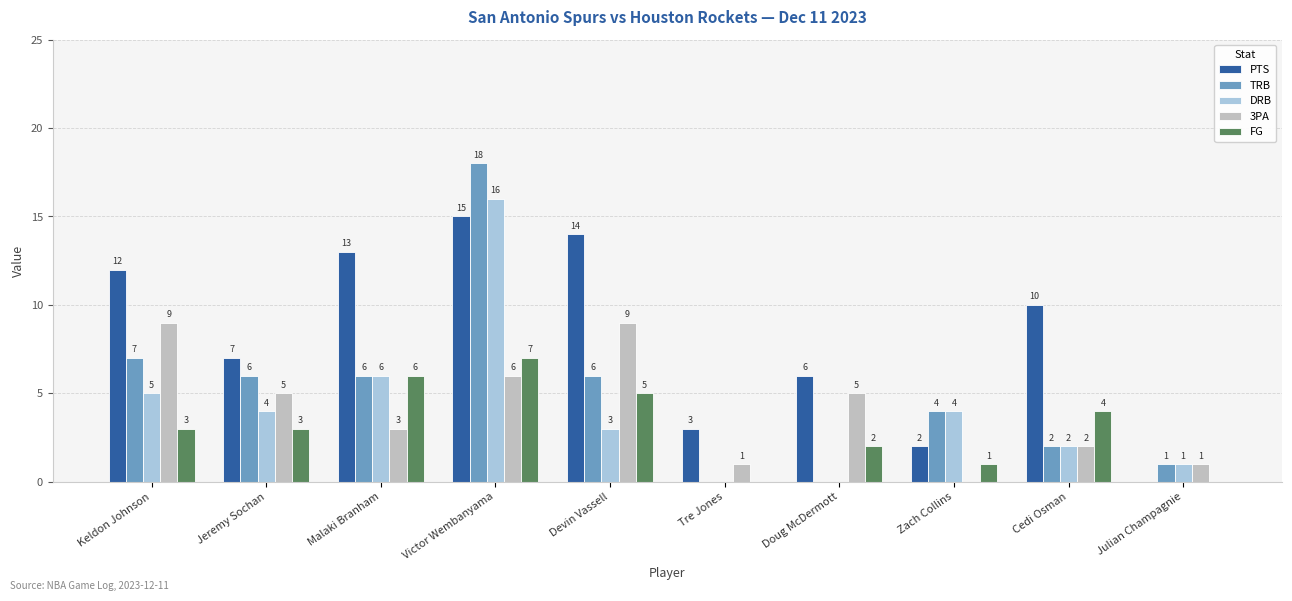

Is it true that PTS equals 14 at Devin Vassell?

True